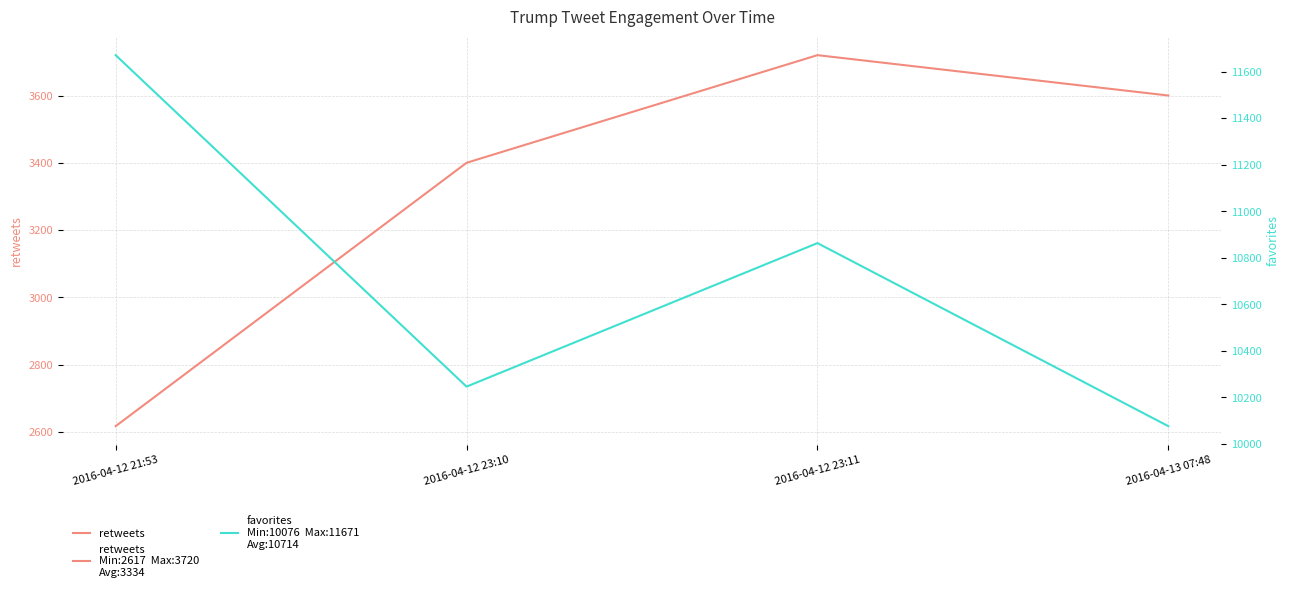

What is the total value across all series at 2016-04-12 21:53?

14288